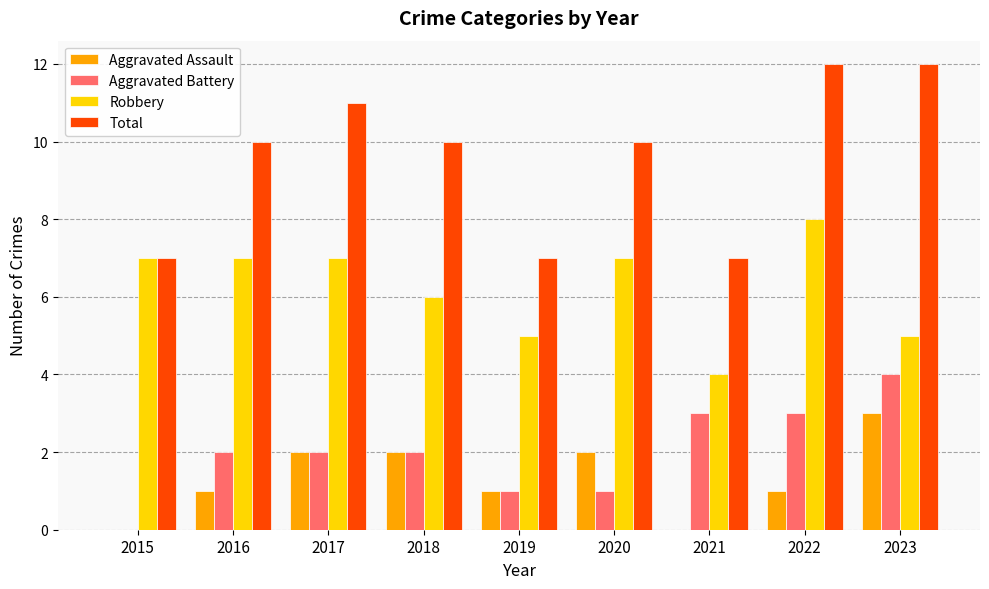

What is the greatest value displayed?

12